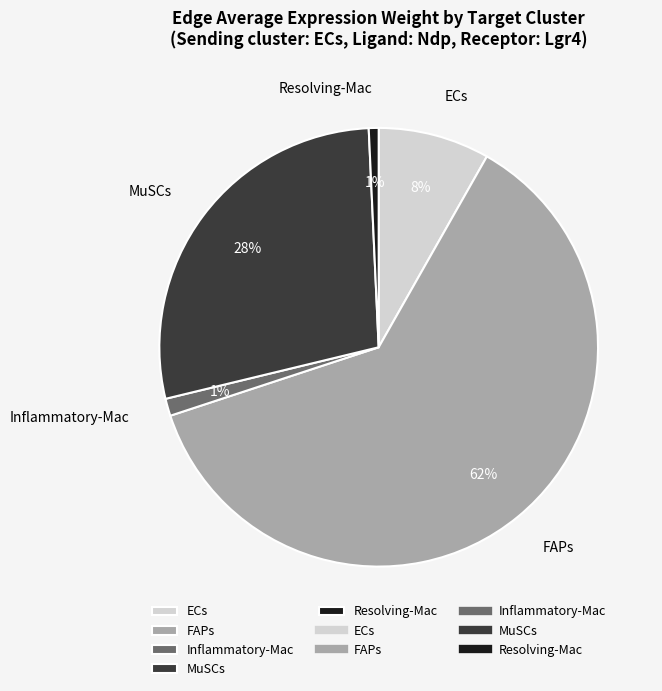

Between FAPs and ECs, which is larger?

FAPs